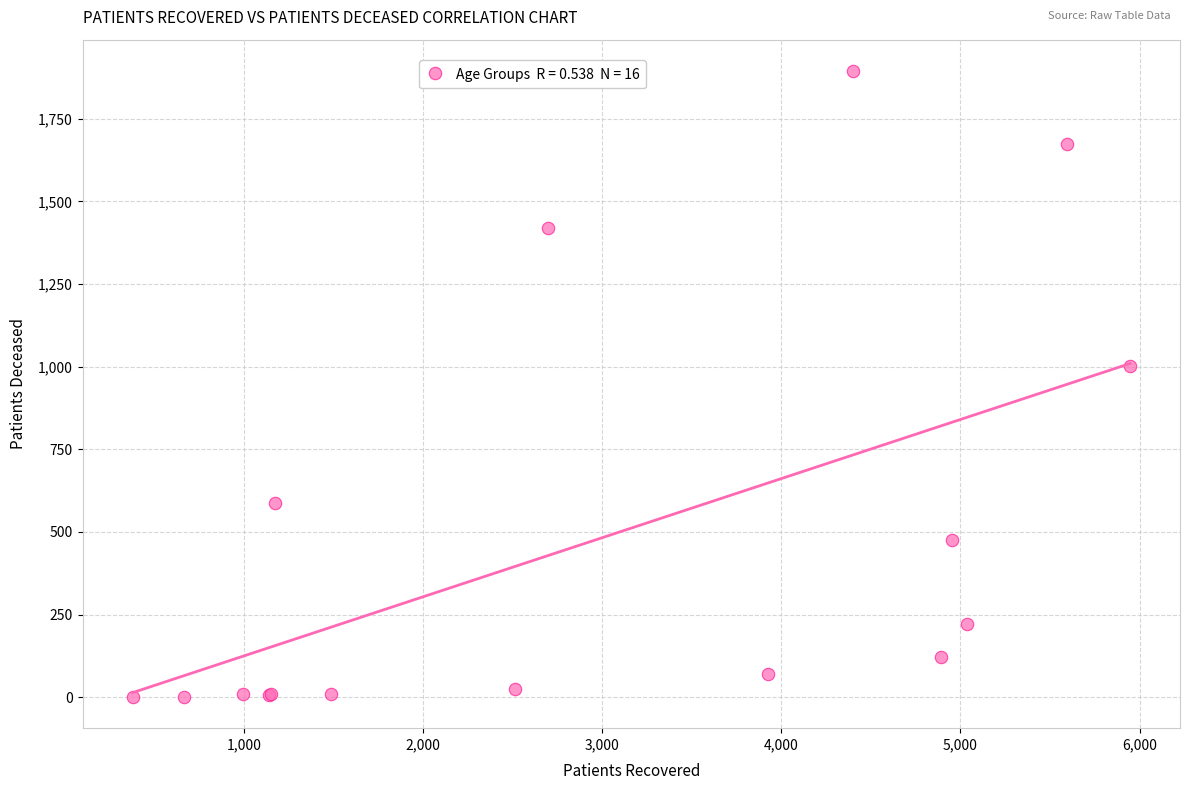

What Y value in the scatter plot is closest to 948?

1002